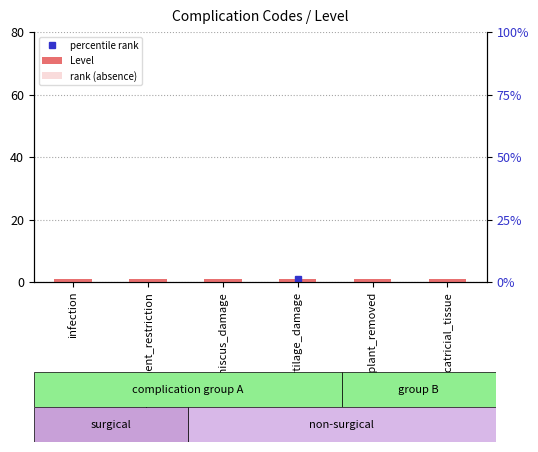

Which has a higher value, movement_restriction or cicatricial_tissue?

movement_restriction